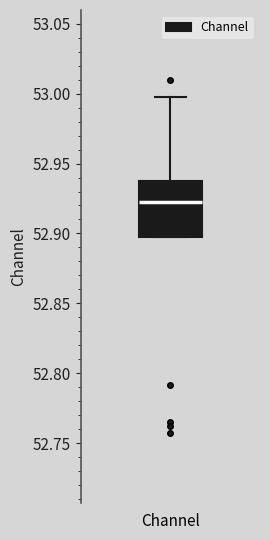

Where does the upper whisker of the box for Channel end on the y-axis? The values are not printed on the chart, so give them approximately, as read against the axis.

52.995